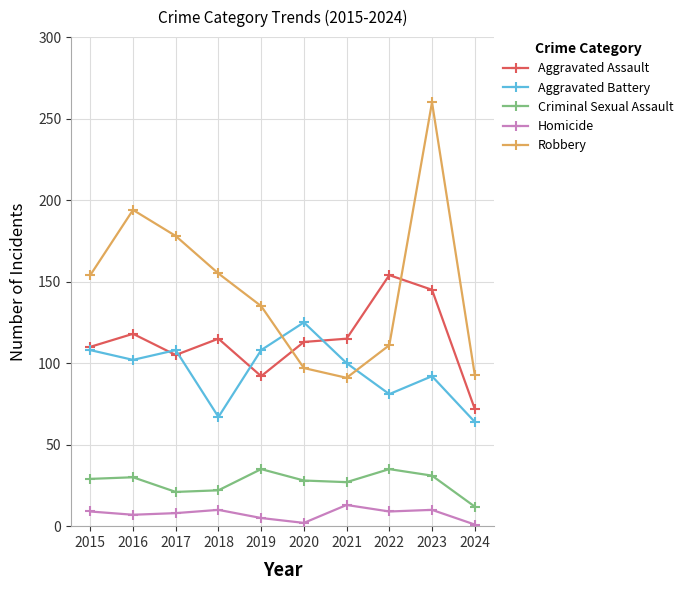

True or false: Robbery and Criminal Sexual Assault intersect in this chart.

False